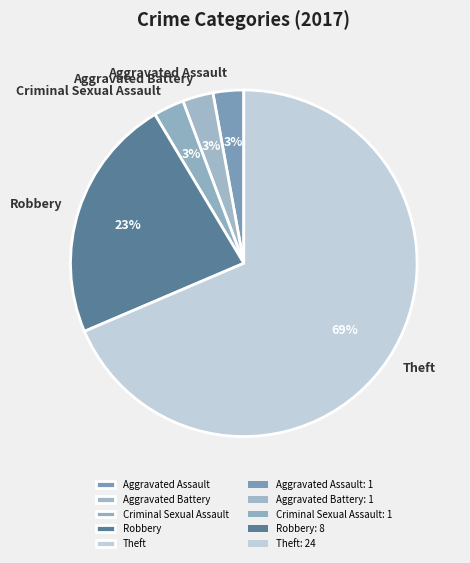

What is the ratio of the value at Aggravated Assault to the value at Aggravated Battery?

1.0